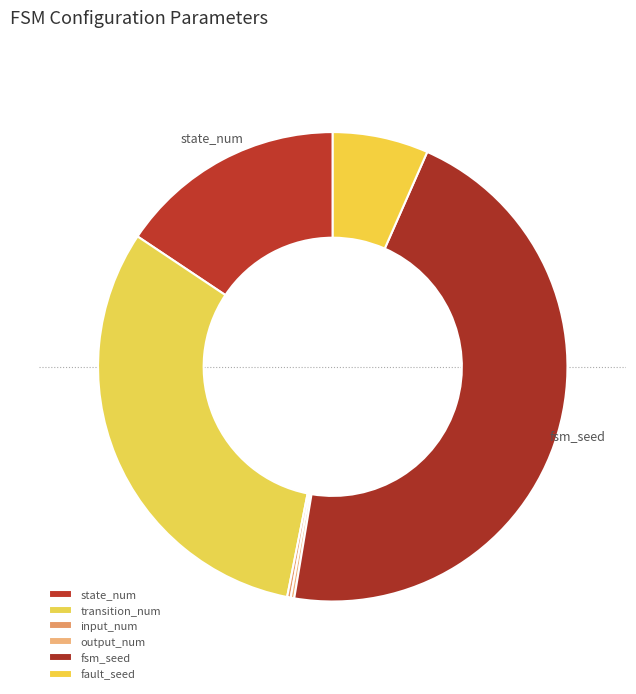

Which has a higher value, state_num or output_num?

state_num